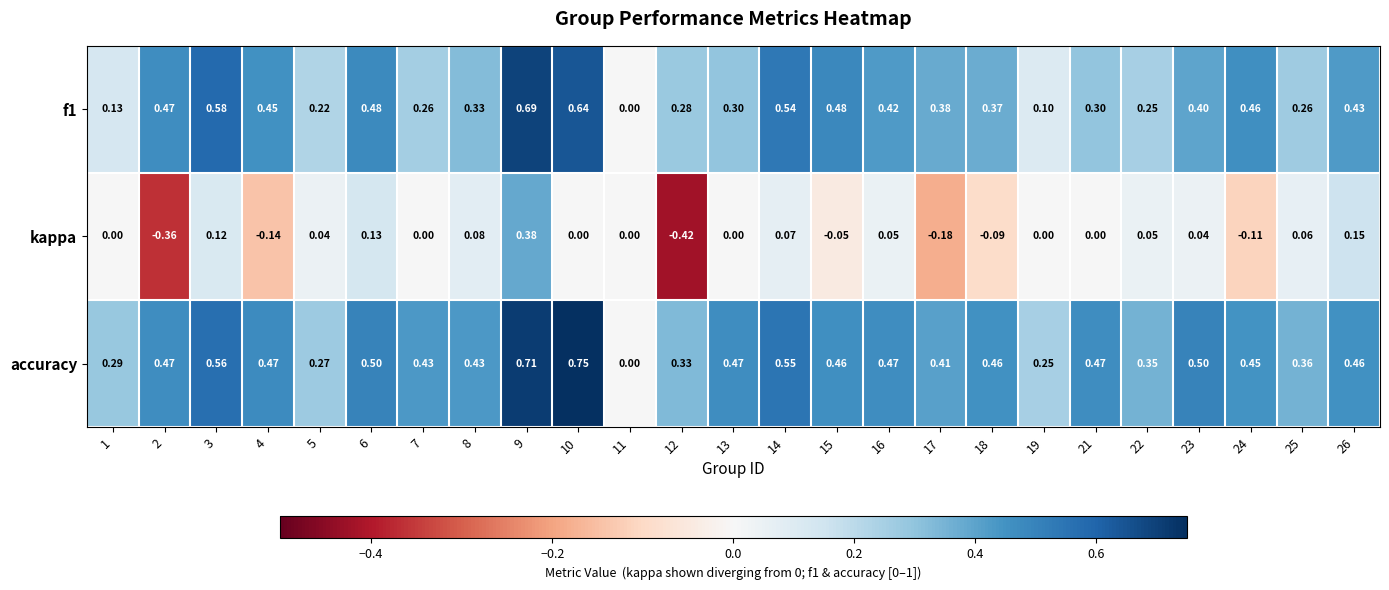

Count the number of data series in this chart.

3